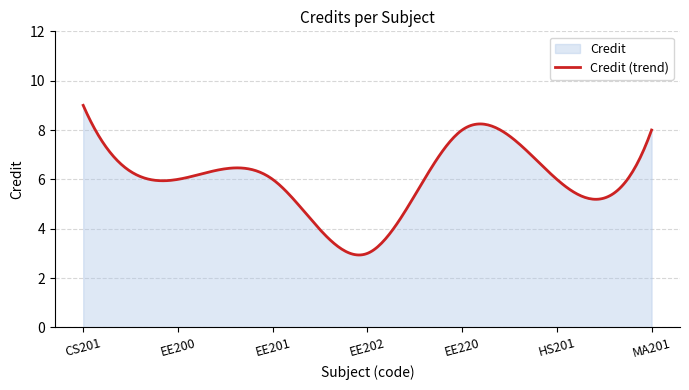

Where is the first local minimum?

EE202